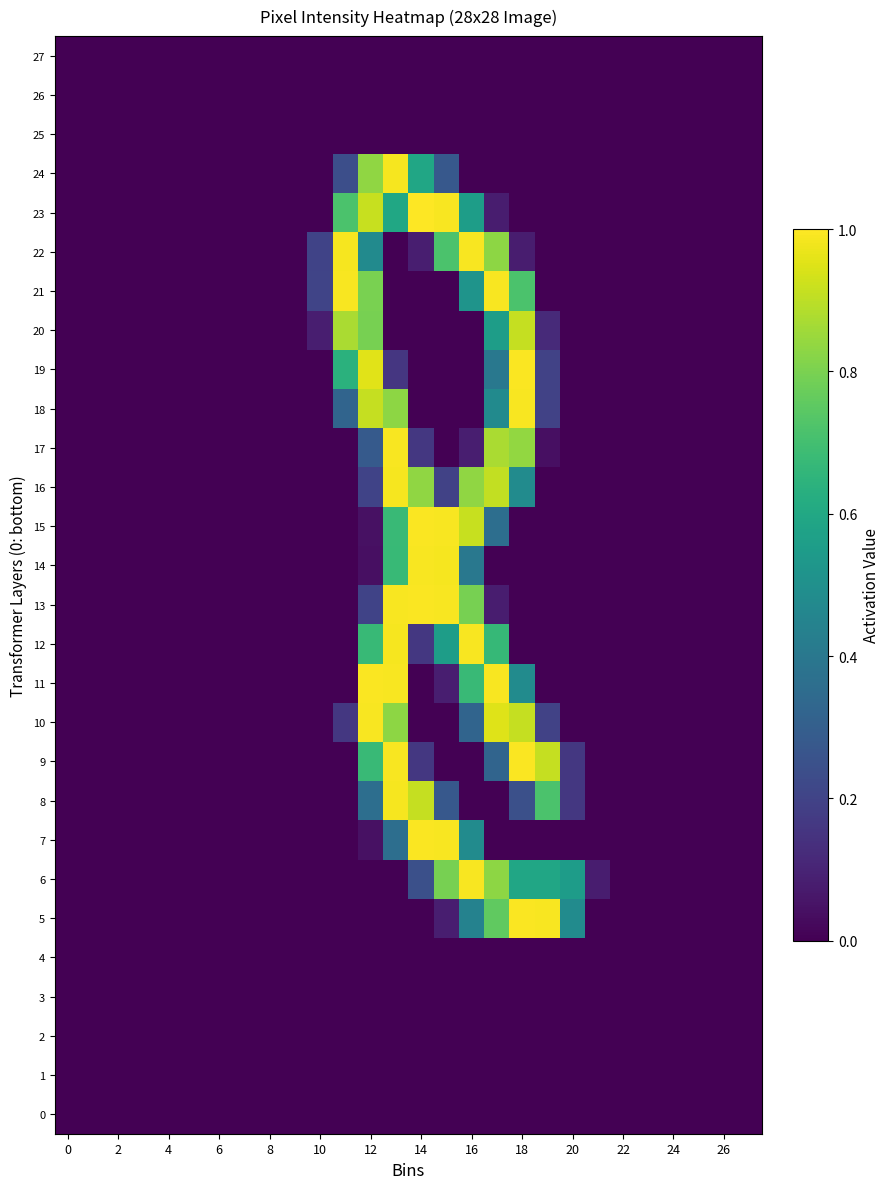

Reading left to right, what are all the values shown in this chart?

0: 0.0	0.0	0.0	0.0	0.0	0.0	0.0	0.0	0.0	0.0	0.0	0.0	0.0	0.0	0.0	0.0	0.0	0.0	0.0	0.0	0.0	0.0	0.0	0.0	0.0	0.0	0.0	0.0
1: 0.0	0.0	0.0	0.0	0.0	0.0	0.0	0.0	0.0	0.0	0.0	0.0	0.0	0.0	0.0	0.0	0.0	0.0	0.0	0.0	0.0	0.0	0.0	0.0	0.0	0.0	0.0	0.0
2: 0.0	0.0	0.0	0.0	0.0	0.0	0.0	0.0	0.0	0.0	0.0	0.0	0.0	0.0	0.0	0.0	0.0	0.0	0.0	0.0	0.0	0.0	0.0	0.0	0.0	0.0	0.0	0.0
3: 0.0	0.0	0.0	0.0	0.0	0.0	0.0	0.0	0.0	0.0	0.0	0.0	0.0	0.0	0.0	0.0	0.0	0.0	0.0	0.0	0.0	0.0	0.0	0.0	0.0	0.0	0.0	0.0
4: 0.0	0.0	0.0	0.0	0.0	0.0	0.0	0.0	0.0	0.0	0.0	0.0	0.0	0.0	0.0	0.0	0.0	0.0	0.0	0.0	0.0	0.0	0.0	0.0	0.0	0.0	0.0	0.0
5: 0.0	0.0	0.0	0.0	0.0	0.0	0.0	0.0	0.0	0.0	0.0	0.0	0.0	0.0	0.0	0.1	0.4	0.8	1.0	1.0	0.5	0.0	0.0	0.0	0.0	0.0	0.0	0.0
6: 0.0	0.0	0.0	0.0	0.0	0.0	0.0	0.0	0.0	0.0	0.0	0.0	0.0	0.0	0.2	0.8	1.0	0.8	0.6	0.6	0.6	0.1	0.0	0.0	0.0	0.0	0.0	0.0
7: 0.0	0.0	0.0	0.0	0.0	0.0	0.0	0.0	0.0	0.0	0.0	0.0	0.0	0.4	1.0	1.0	0.5	0.0	0.0	0.0	0.0	0.0	0.0	0.0	0.0	0.0	0.0	0.0
8: 0.0	0.0	0.0	0.0	0.0	0.0	0.0	0.0	0.0	0.0	0.0	0.0	0.4	1.0	0.9	0.3	0.0	0.0	0.2	0.7	0.2	0.0	0.0	0.0	0.0	0.0	0.0	0.0
9: 0.0	0.0	0.0	0.0	0.0	0.0	0.0	0.0	0.0	0.0	0.0	0.0	0.7	1.0	0.2	0.0	0.0	0.3	1.0	0.9	0.2	0.0	0.0	0.0	0.0	0.0	0.0	0.0
10: 0.0	0.0	0.0	0.0	0.0	0.0	0.0	0.0	0.0	0.0	0.0	0.2	1.0	0.8	0.0	0.0	0.3	1.0	0.9	0.2	0.0	0.0	0.0	0.0	0.0	0.0	0.0	0.0
11: 0.0	0.0	0.0	0.0	0.0	0.0	0.0	0.0	0.0	0.0	0.0	0.0	1.0	1.0	0.0	0.1	0.7	1.0	0.5	0.0	0.0	0.0	0.0	0.0	0.0	0.0	0.0	0.0
12: 0.0	0.0	0.0	0.0	0.0	0.0	0.0	0.0	0.0	0.0	0.0	0.0	0.7	1.0	0.2	0.6	1.0	0.7	0.0	0.0	0.0	0.0	0.0	0.0	0.0	0.0	0.0	0.0
13: 0.0	0.0	0.0	0.0	0.0	0.0	0.0	0.0	0.0	0.0	0.0	0.0	0.2	1.0	1.0	1.0	0.8	0.1	0.0	0.0	0.0	0.0	0.0	0.0	0.0	0.0	0.0	0.0
14: 0.0	0.0	0.0	0.0	0.0	0.0	0.0	0.0	0.0	0.0	0.0	0.0	0.0	0.7	1.0	1.0	0.4	0.0	0.0	0.0	0.0	0.0	0.0	0.0	0.0	0.0	0.0	0.0
15: 0.0	0.0	0.0	0.0	0.0	0.0	0.0	0.0	0.0	0.0	0.0	0.0	0.0	0.7	1.0	1.0	0.9	0.4	0.0	0.0	0.0	0.0	0.0	0.0	0.0	0.0	0.0	0.0
16: 0.0	0.0	0.0	0.0	0.0	0.0	0.0	0.0	0.0	0.0	0.0	0.0	0.2	1.0	0.8	0.2	0.8	0.9	0.5	0.0	0.0	0.0	0.0	0.0	0.0	0.0	0.0	0.0
17: 0.0	0.0	0.0	0.0	0.0	0.0	0.0	0.0	0.0	0.0	0.0	0.0	0.3	1.0	0.2	0.0	0.1	0.9	0.8	0.0	0.0	0.0	0.0	0.0	0.0	0.0	0.0	0.0
18: 0.0	0.0	0.0	0.0	0.0	0.0	0.0	0.0	0.0	0.0	0.0	0.3	0.9	0.8	0.0	0.0	0.0	0.5	1.0	0.2	0.0	0.0	0.0	0.0	0.0	0.0	0.0	0.0
19: 0.0	0.0	0.0	0.0	0.0	0.0	0.0	0.0	0.0	0.0	0.0	0.6	1.0	0.2	0.0	0.0	0.0	0.4	1.0	0.2	0.0	0.0	0.0	0.0	0.0	0.0	0.0	0.0
20: 0.0	0.0	0.0	0.0	0.0	0.0	0.0	0.0	0.0	0.0	0.1	0.9	0.8	0.0	0.0	0.0	0.0	0.6	0.9	0.1	0.0	0.0	0.0	0.0	0.0	0.0	0.0	0.0
21: 0.0	0.0	0.0	0.0	0.0	0.0	0.0	0.0	0.0	0.0	0.2	1.0	0.8	0.0	0.0	0.0	0.5	1.0	0.7	0.0	0.0	0.0	0.0	0.0	0.0	0.0	0.0	0.0
22: 0.0	0.0	0.0	0.0	0.0	0.0	0.0	0.0	0.0	0.0	0.2	1.0	0.5	0.0	0.1	0.7	1.0	0.8	0.1	0.0	0.0	0.0	0.0	0.0	0.0	0.0	0.0	0.0
23: 0.0	0.0	0.0	0.0	0.0	0.0	0.0	0.0	0.0	0.0	0.0	0.7	0.9	0.6	1.0	1.0	0.6	0.1	0.0	0.0	0.0	0.0	0.0	0.0	0.0	0.0	0.0	0.0
24: 0.0	0.0	0.0	0.0	0.0	0.0	0.0	0.0	0.0	0.0	0.0	0.2	0.8	1.0	0.6	0.3	0.0	0.0	0.0	0.0	0.0	0.0	0.0	0.0	0.0	0.0	0.0	0.0
25: 0.0	0.0	0.0	0.0	0.0	0.0	0.0	0.0	0.0	0.0	0.0	0.0	0.0	0.0	0.0	0.0	0.0	0.0	0.0	0.0	0.0	0.0	0.0	0.0	0.0	0.0	0.0	0.0
26: 0.0	0.0	0.0	0.0	0.0	0.0	0.0	0.0	0.0	0.0	0.0	0.0	0.0	0.0	0.0	0.0	0.0	0.0	0.0	0.0	0.0	0.0	0.0	0.0	0.0	0.0	0.0	0.0
27: 0.0	0.0	0.0	0.0	0.0	0.0	0.0	0.0	0.0	0.0	0.0	0.0	0.0	0.0	0.0	0.0	0.0	0.0	0.0	0.0	0.0	0.0	0.0	0.0	0.0	0.0	0.0	0.0